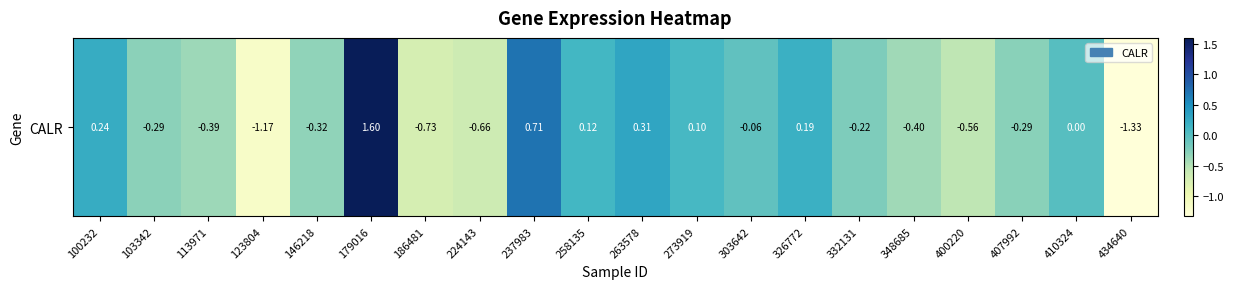

True or false: the data shows -0.1 at 146218.

False